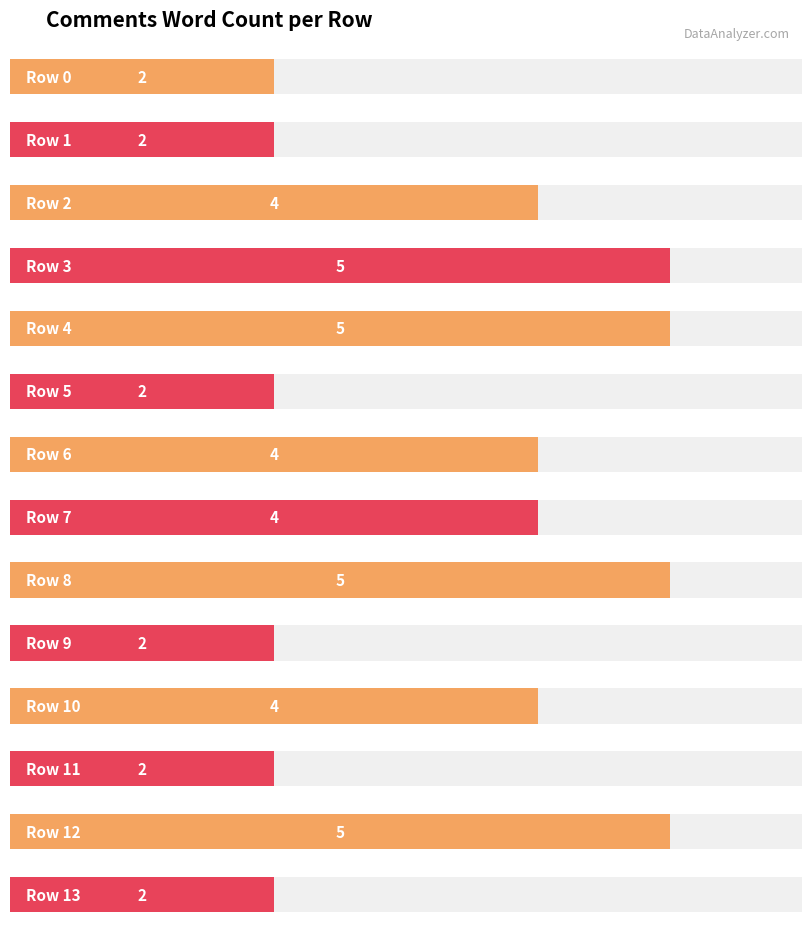

What is the difference between the maximum and minimum values?

3